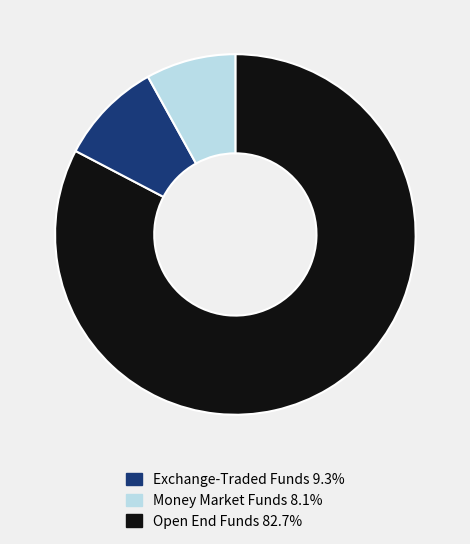

Does any single category account for the majority?

Yes